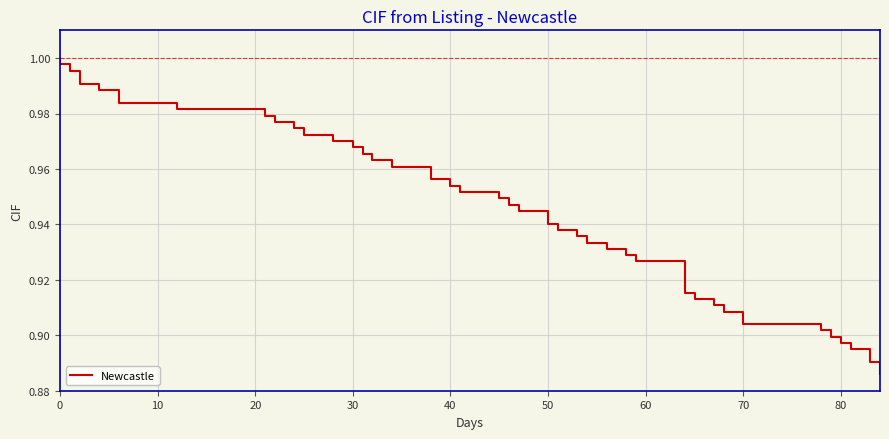

What is the sum of the values at 30 and 14?

2.0